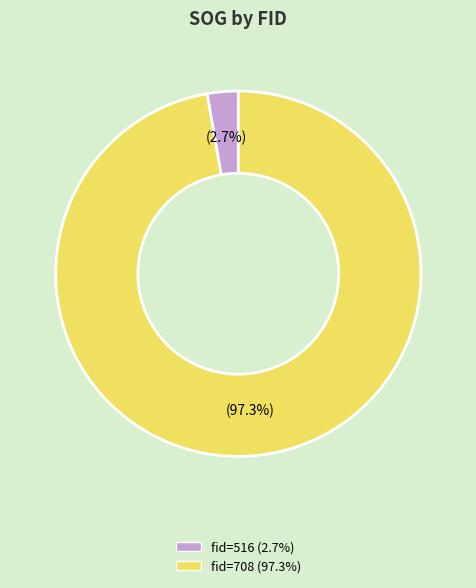

Does any single category account for the majority?

Yes